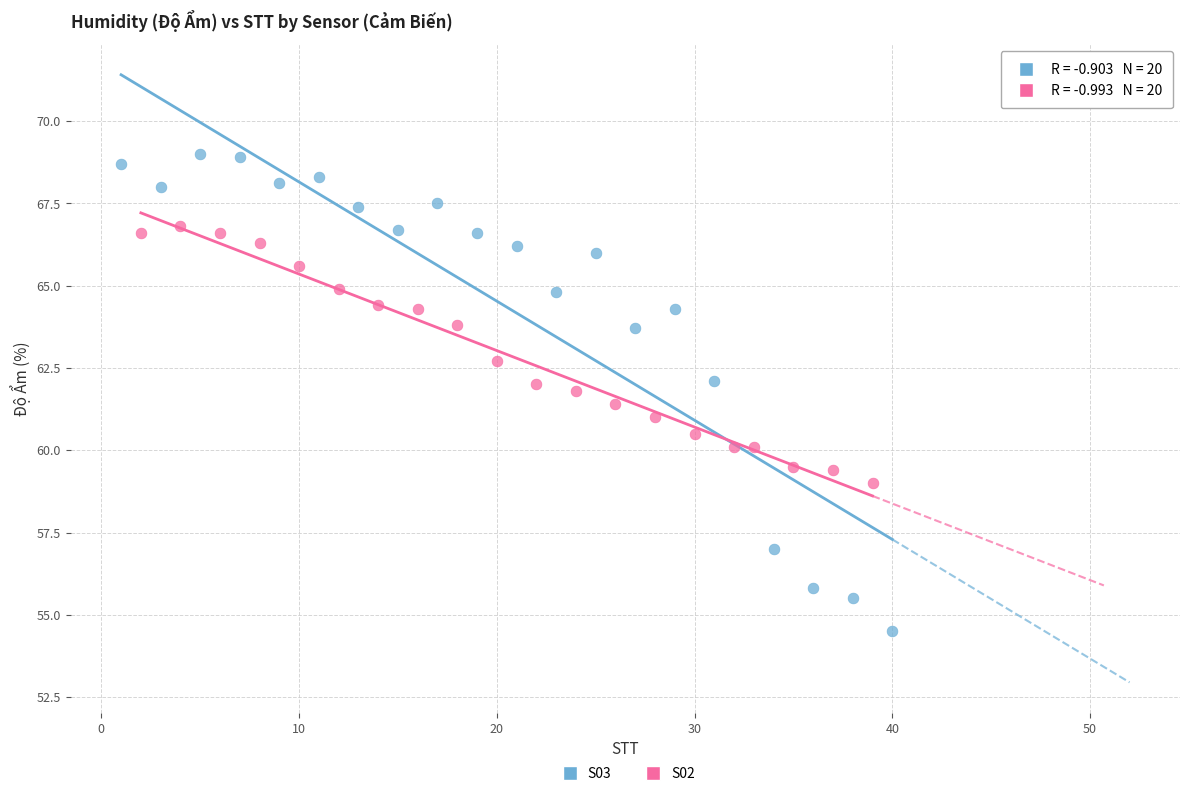

Which series has the widest spread of Y values?

S03